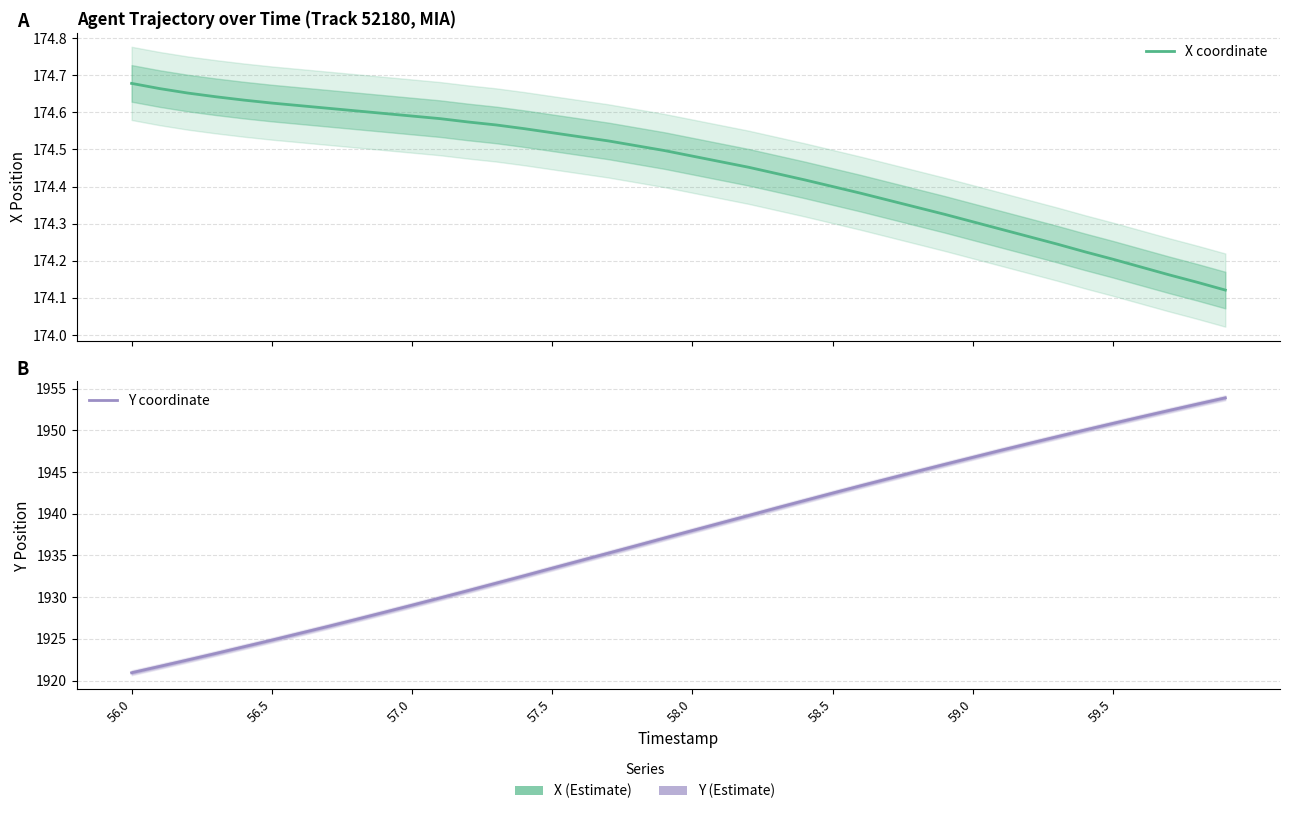

True or false: X coordinate has a value of 174.3 at 31.

True